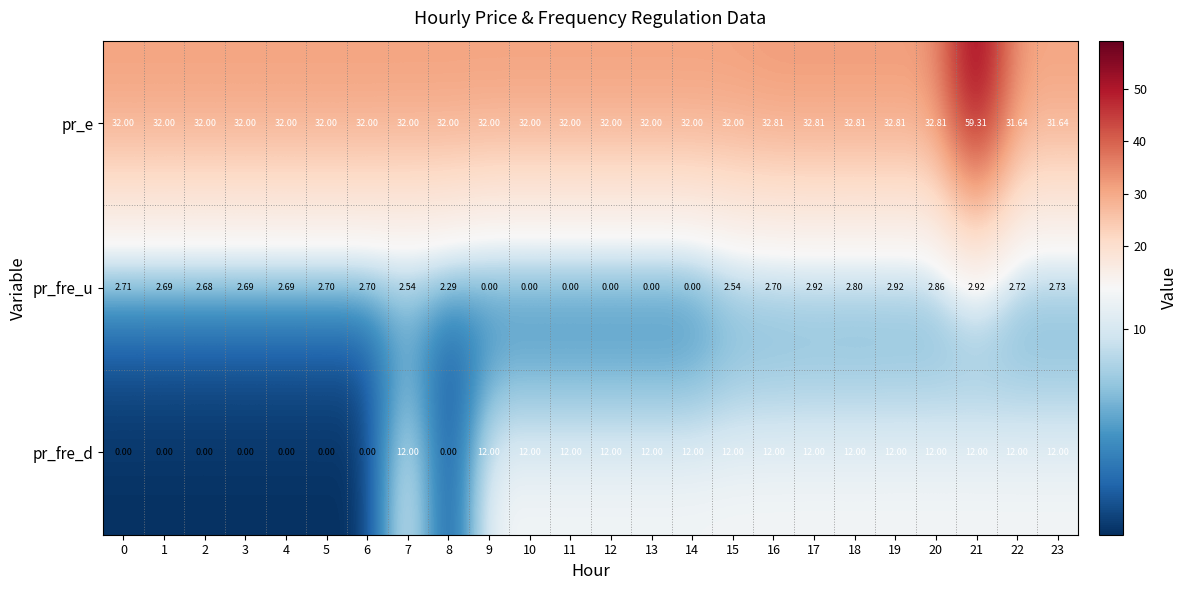

Which series has the largest range (max minus min)?

pr_e